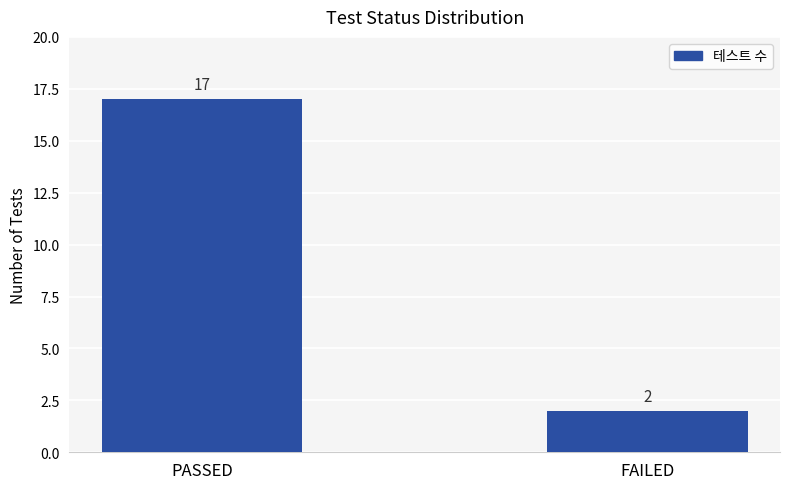

Reading left to right, list all the values displayed in this chart.

17	2